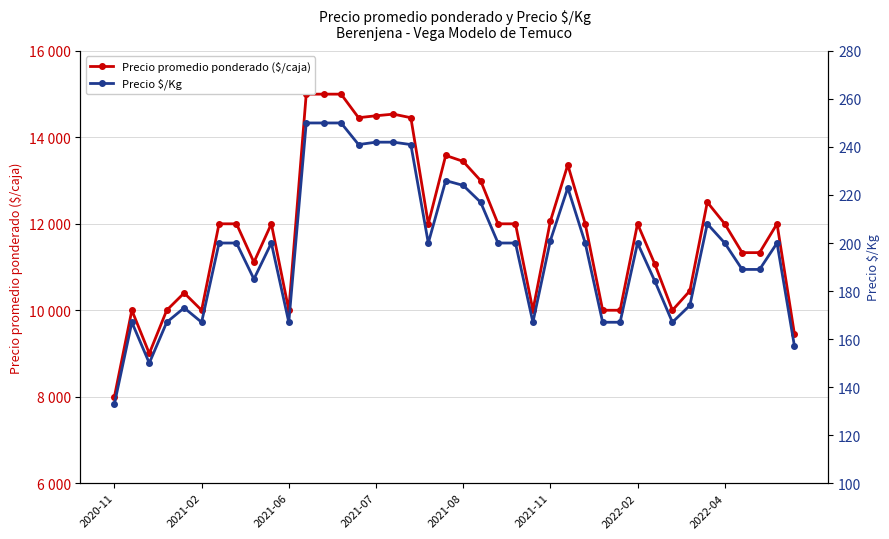

Reading left to right, extract all data points from this chart.

Precio promedio ponderado ($/caja): 8000	10000	9000	10000	10400	10000	12000	12000	11111	12000	10000	15000	15000	15000	14455	14500	14538	14455	12000	13583	13444	13000	12000	12000	10000	12059	13364	12000	10000	10000	12000	11059	10000	10448	12500	12000	11333	11333	12000	9444
Precio $/Kg: 133	167	150	167	173	167	200	200	185	200	167	250	250	250	241	242	242	241	200	226	224	217	200	200	167	201	223	200	167	167	200	184	167	174	208	200	189	189	200	157